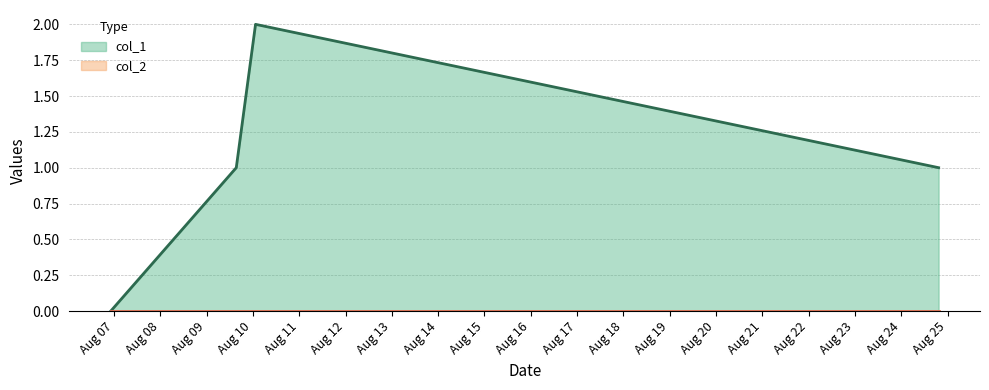

How many data points does each series have?

4